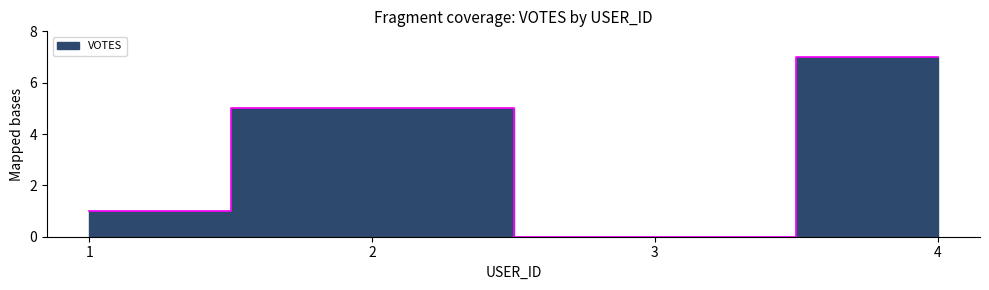

List the labels in order of value, smallest first.

3, 1, 2, 4